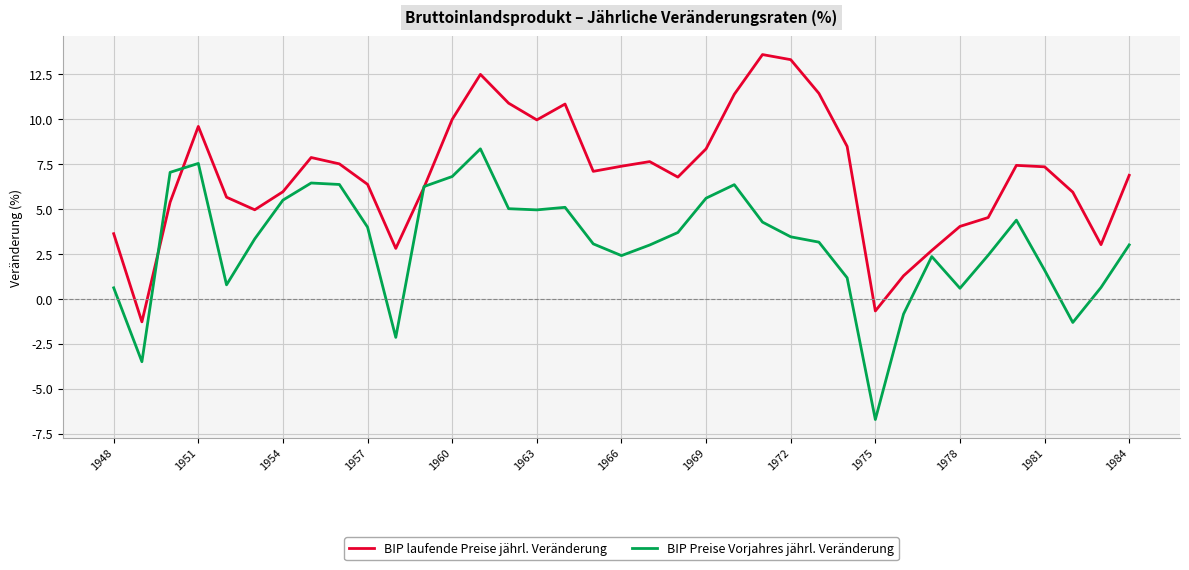

Which series has the largest total across all categories?

BIP laufende Preise jährl. Veränderung